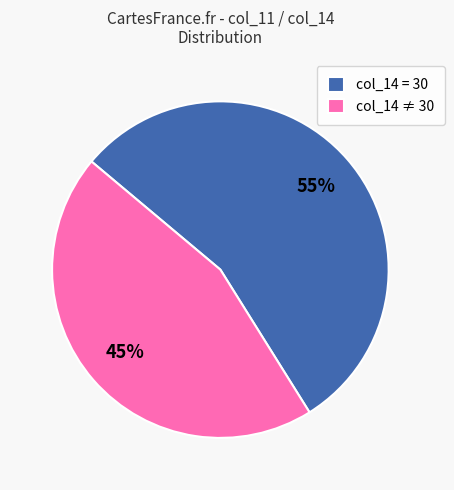

To the nearest percent, what is the difference between the largest and smallest slice percentages?

10%